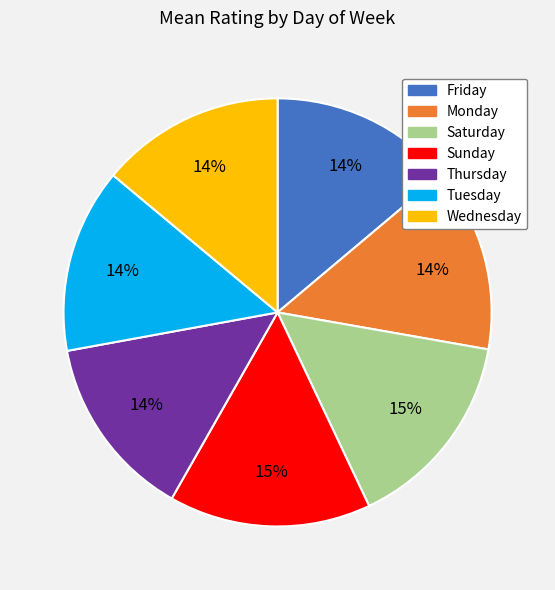

Does Friday represent more than half of the total?

No